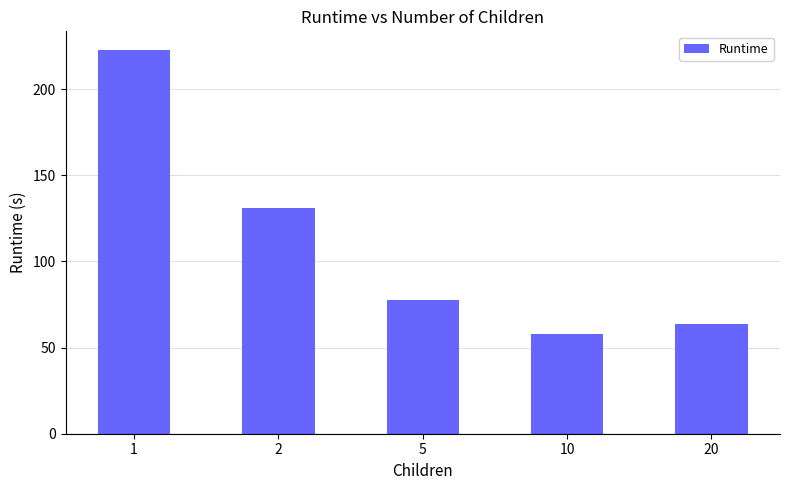

Does the chart contain any negative values?

No